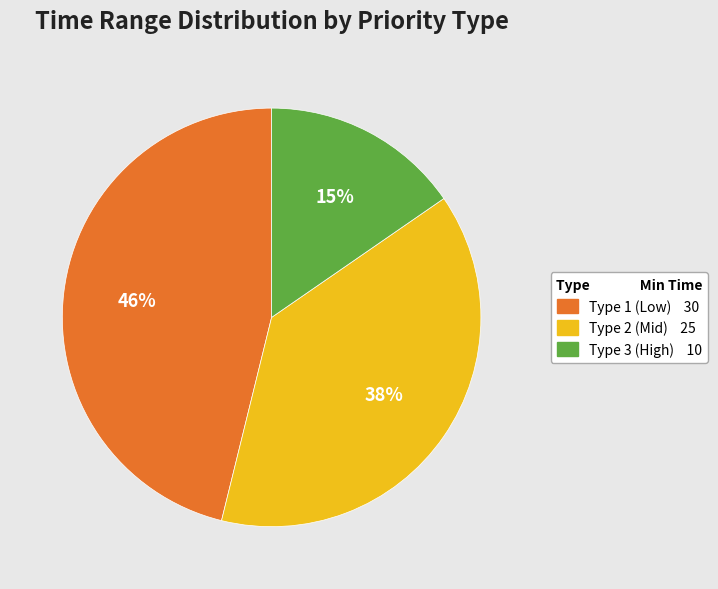

To the nearest percent, what is the average slice percentage?

33%